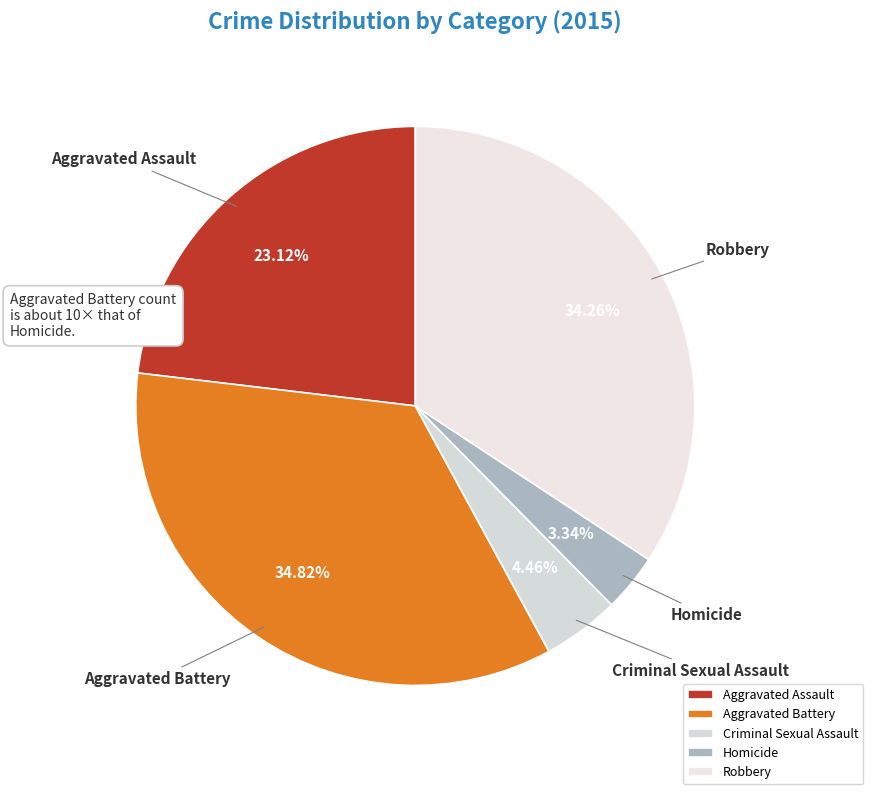

Which category has the smallest portion of the pie?

Homicide